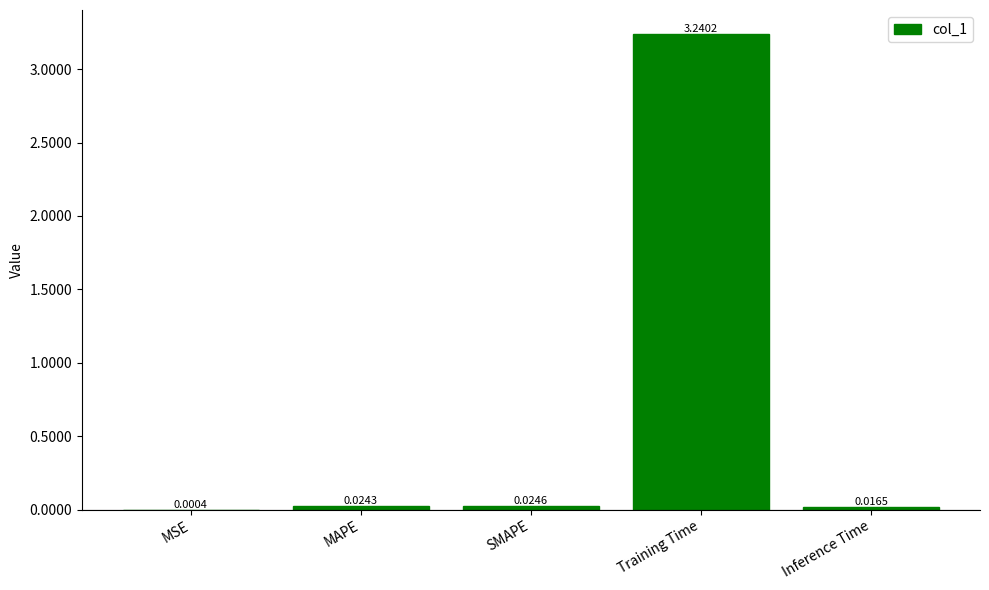

Which has a higher value, Inference Time or MAPE?

MAPE